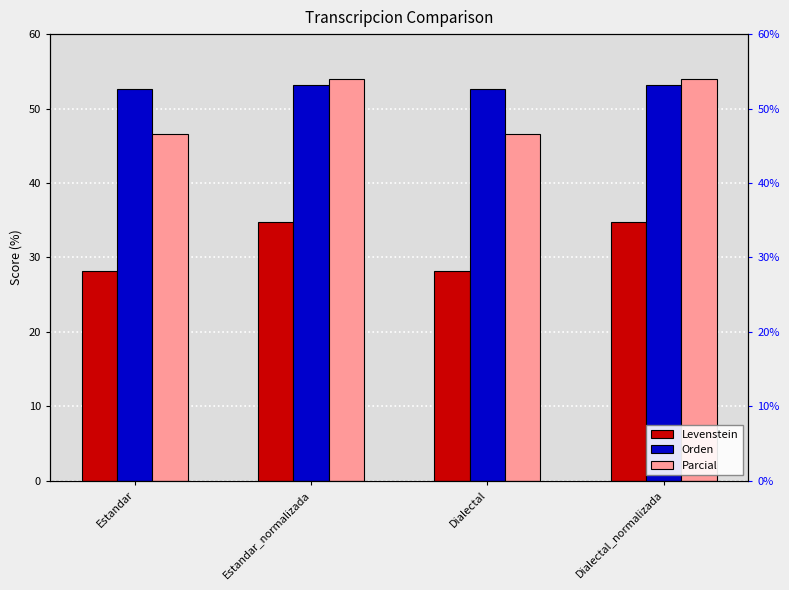

Reading left to right, list all the values displayed in this chart.

Levenstein: Estandar=28.1	Estandar_normalizada=34.7	Dialectal=28.1	Dialectal_normalizada=34.7
Orden: Estandar=52.6	Estandar_normalizada=53.1	Dialectal=52.6	Dialectal_normalizada=53.1
Parcial: Estandar=46.6	Estandar_normalizada=53.9	Dialectal=46.6	Dialectal_normalizada=53.9